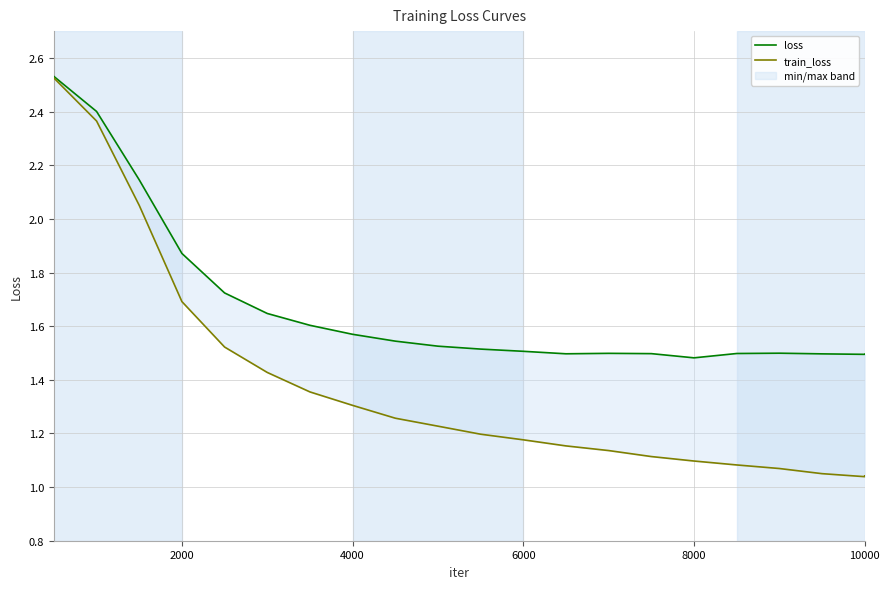

The train_loss series shows 1.3 at 4000. True or false?

True